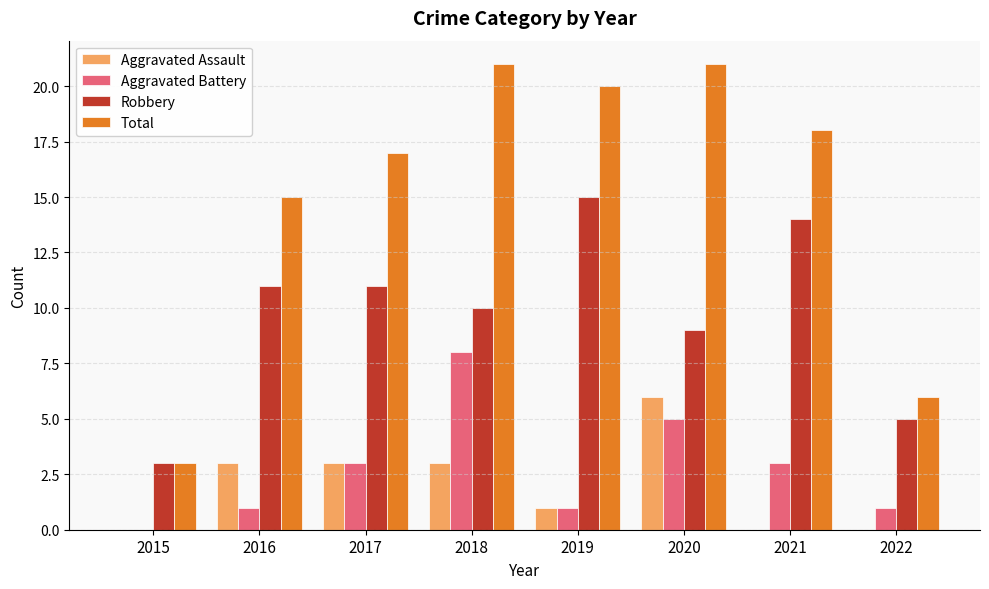

What is the greatest value displayed?

21